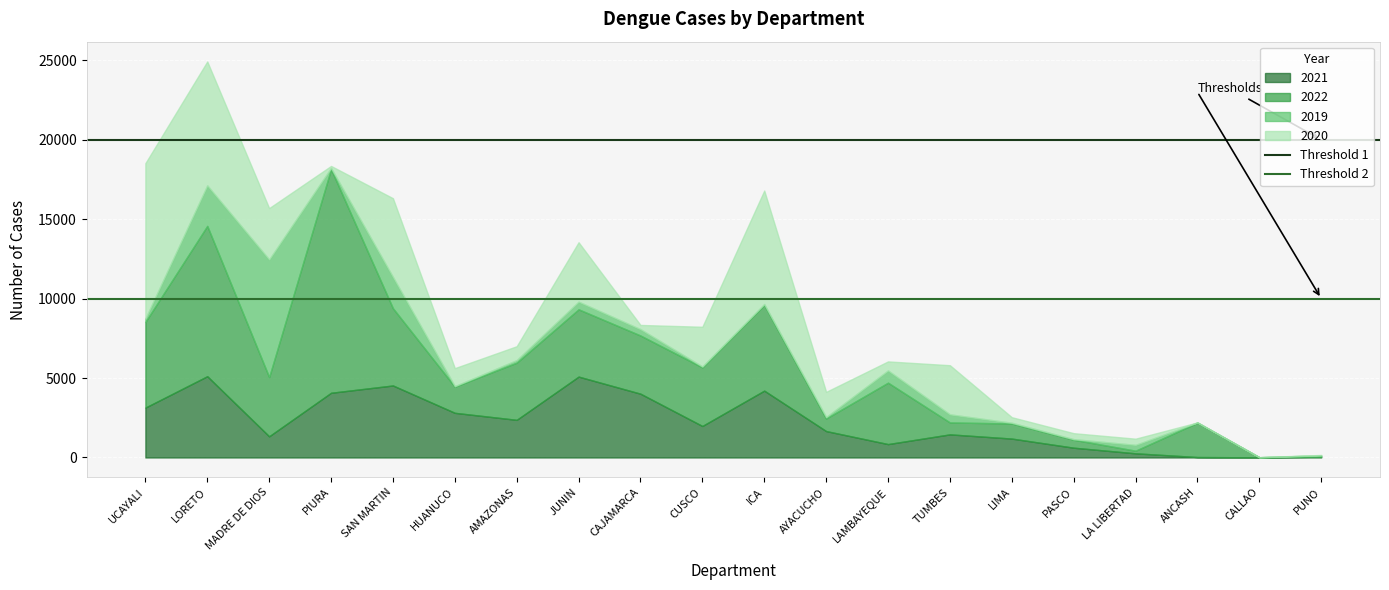

Read the Threshold 1 value at LORETO.

20000